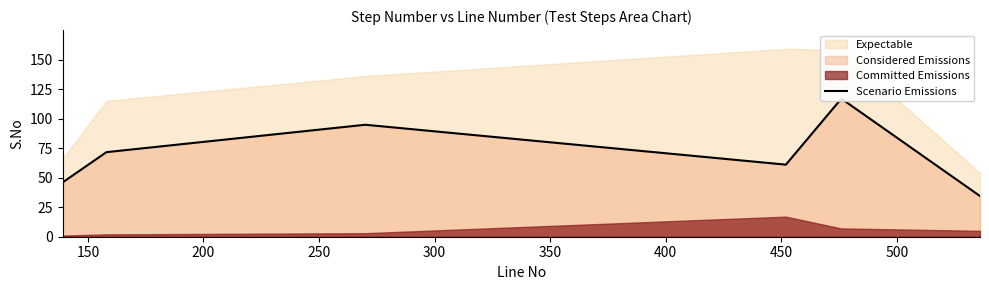

What is the value of the 3rd point from the left?

94.8